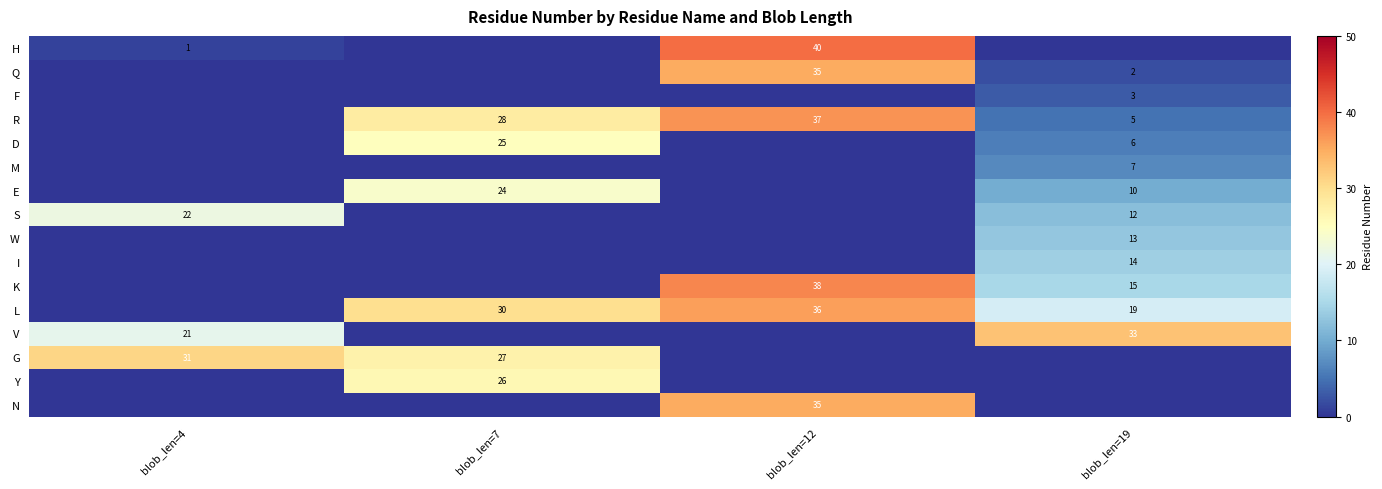

At blob_len=19, list the series in order from largest to smallest.

V, L, K, I, W, S, E, M, D, R, F, Q, H, G, Y, N